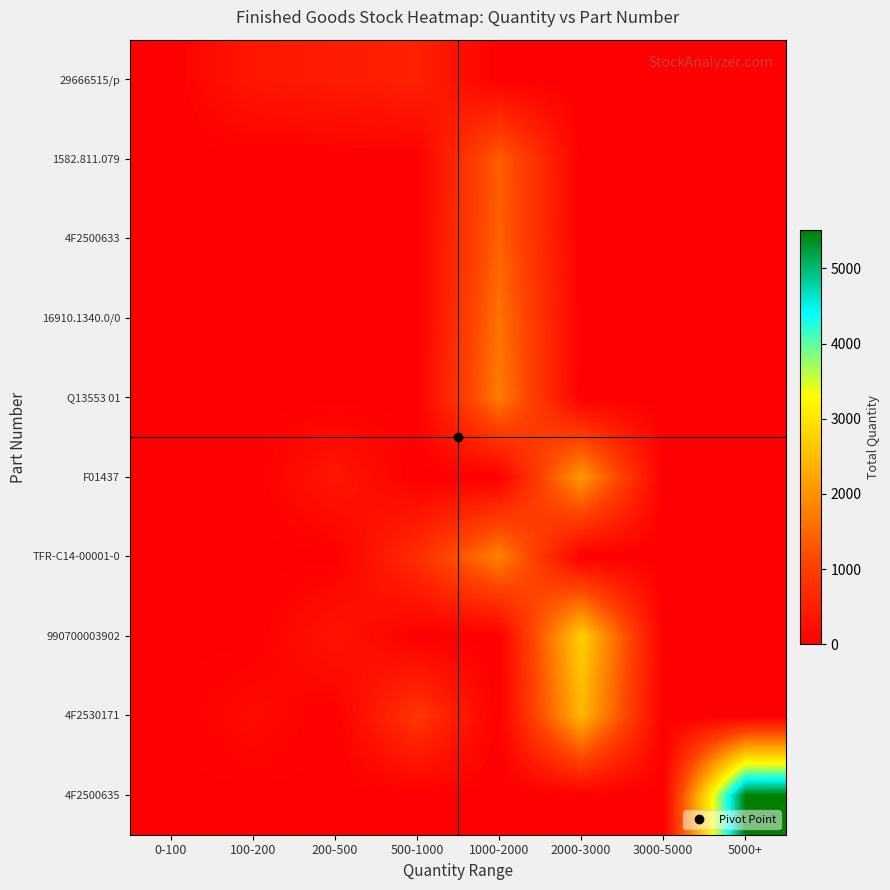

How many categories are shown in the chart?

8